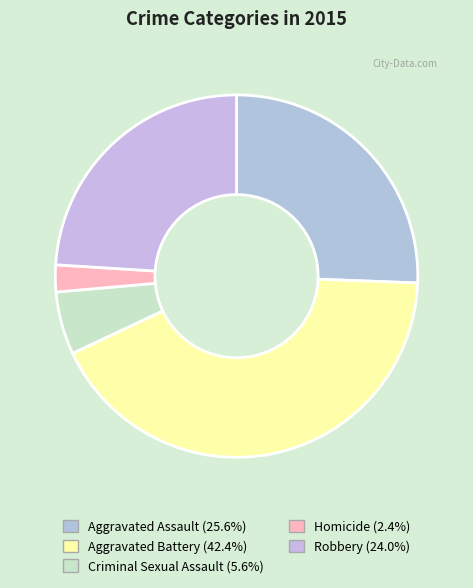

Is the sum of Aggravated Battery and Aggravated Assault greater than half?

Yes